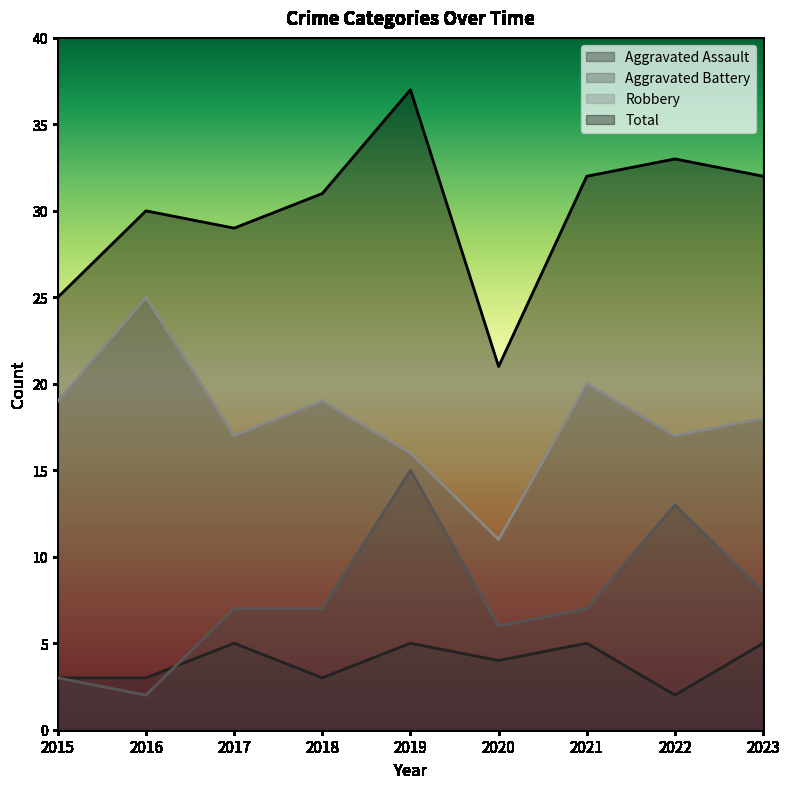

The value of Robbery at 2015 is 19. True or false?

True